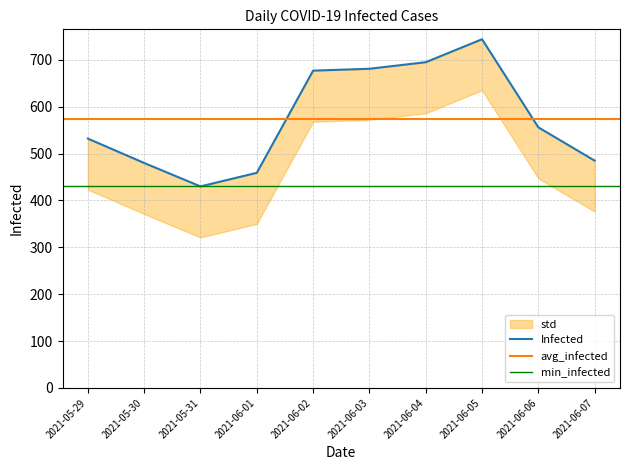

What is the greatest value displayed?

744